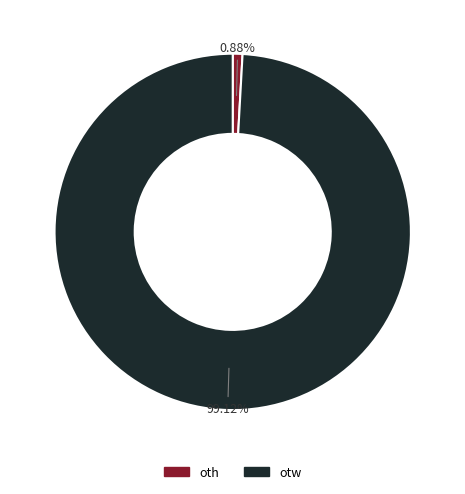

Do oth and otw together represent more than half of the pie?

Yes